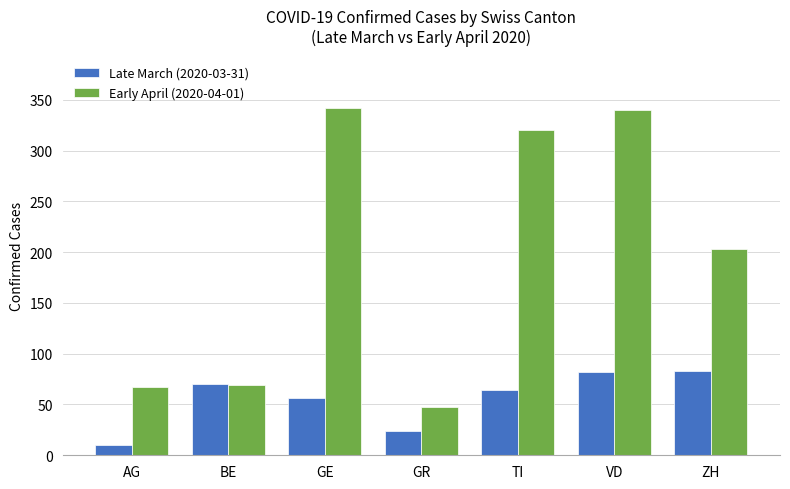

Rank the series by their maximum value, from lowest to highest.

Late March (2020-03-31), Early April (2020-04-01)